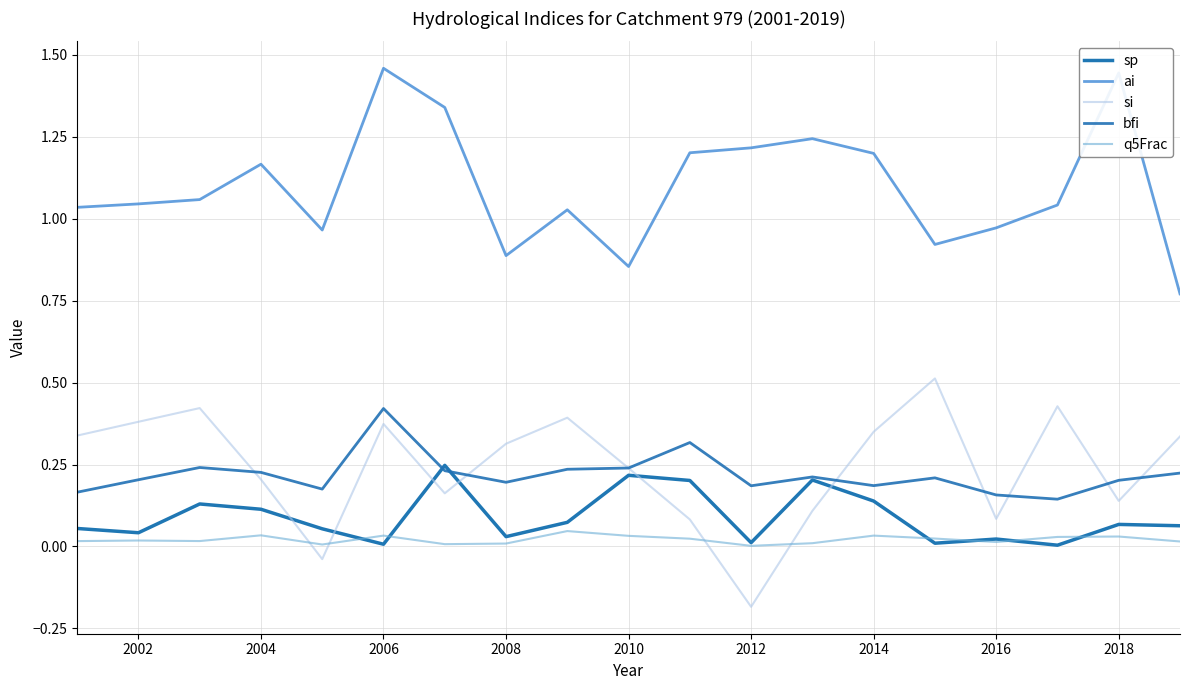

True or false: ai and q5Frac cross at least once.

False